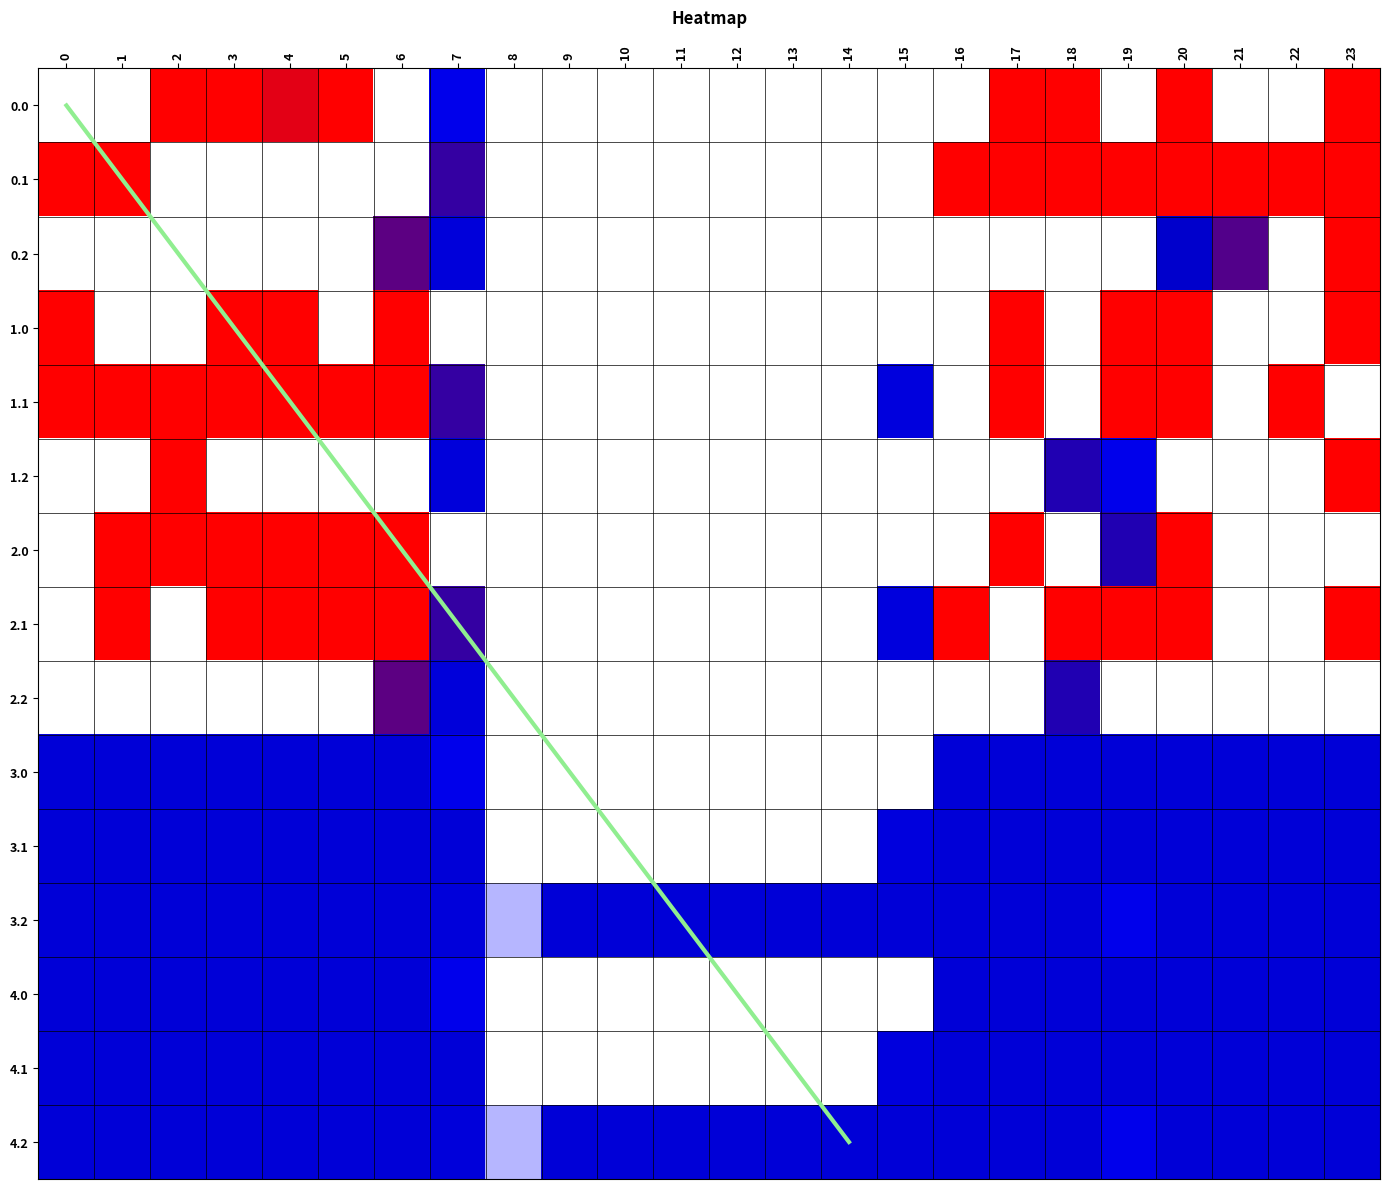

Which series changed the most between 0 and 11?

1.0